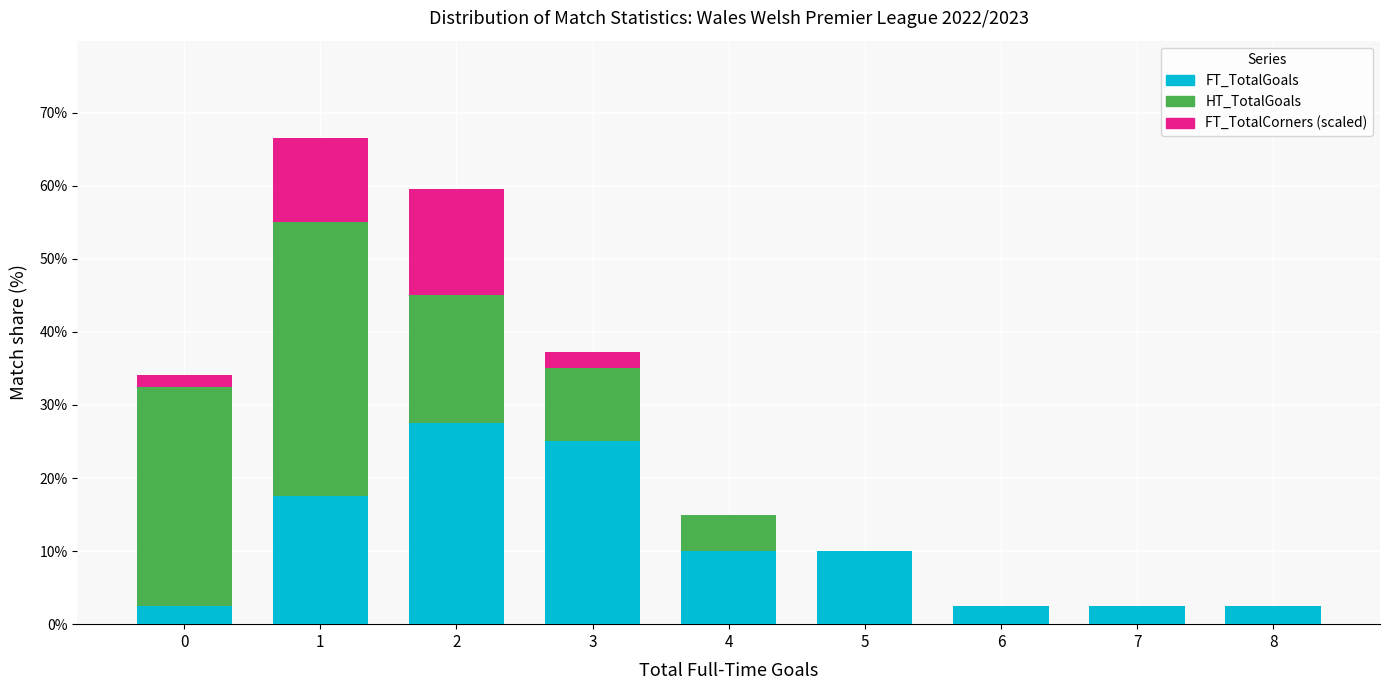

Reading left to right, transcribe the values for FT_TotalGoals.

0=2.5	1=17.5	2=27.5	3=25.0	4=10.0	5=10.0	6=2.5	7=2.5	8=2.5